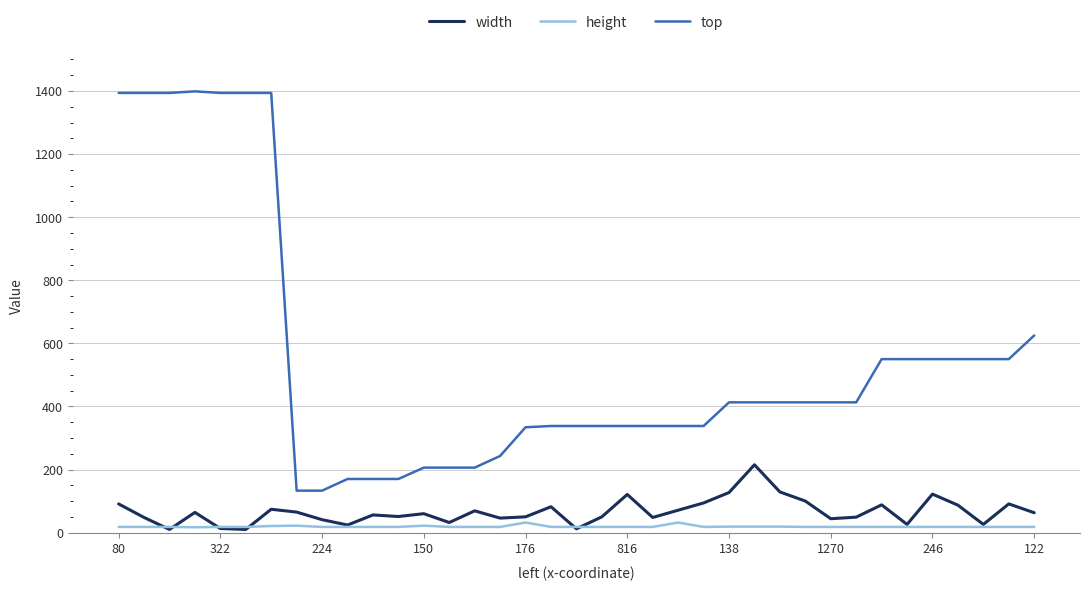

True or false: height has more than 0 points higher than both neighbors.

True